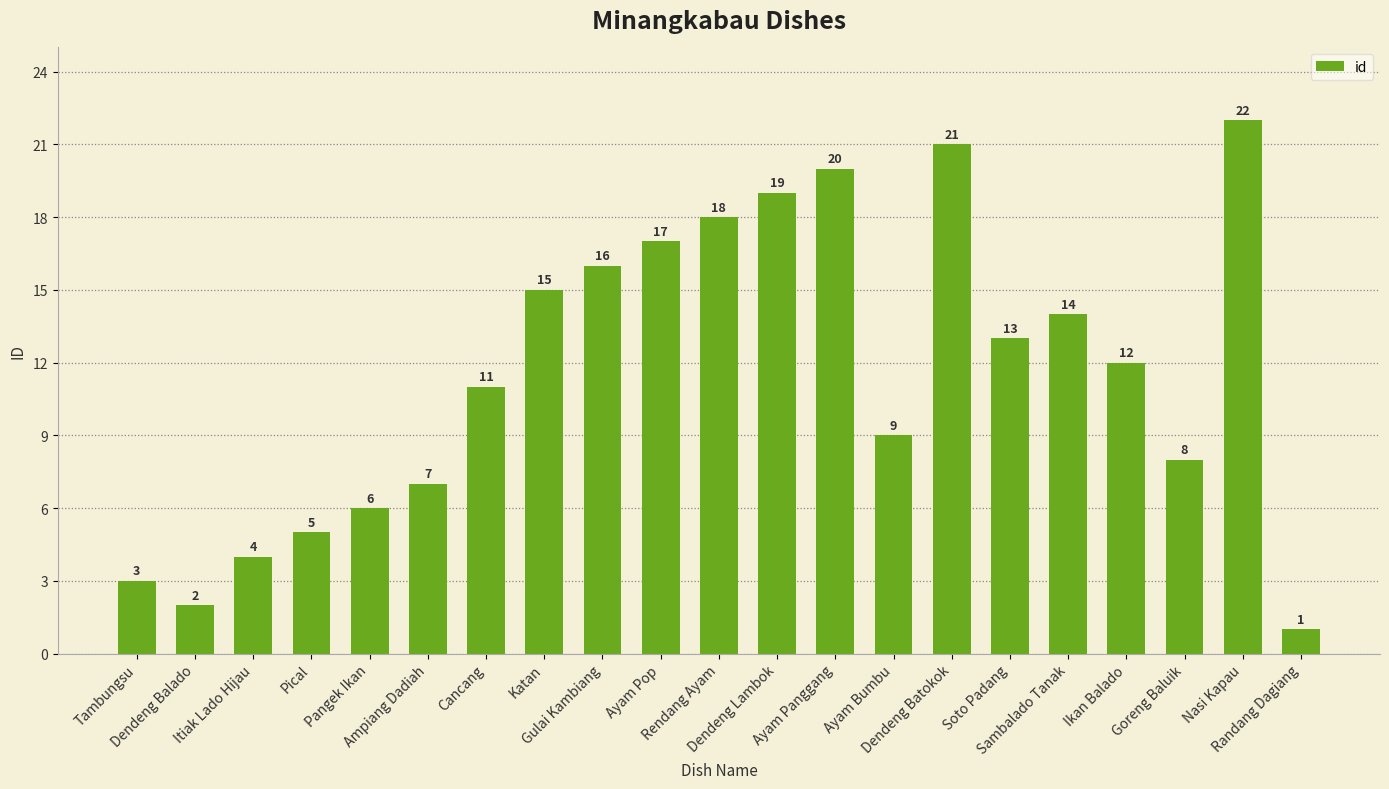

List the labels in order of value, largest first.

Nasi Kapau, Dendeng Batokok, Ayam Panggang, Dendeng Lambok, Rendang Ayam, Ayam Pop, Gulai Kambiang, Katan, Sambalado Tanak, Soto Padang, Ikan Balado, Cancang, Ayam Bumbu, Goreng Baluik, Ampiang Dadiah, Pangek Ikan, Pical, Itiak Lado Hijau, Tambungsu, Dendeng Balado, Randang Dagiang